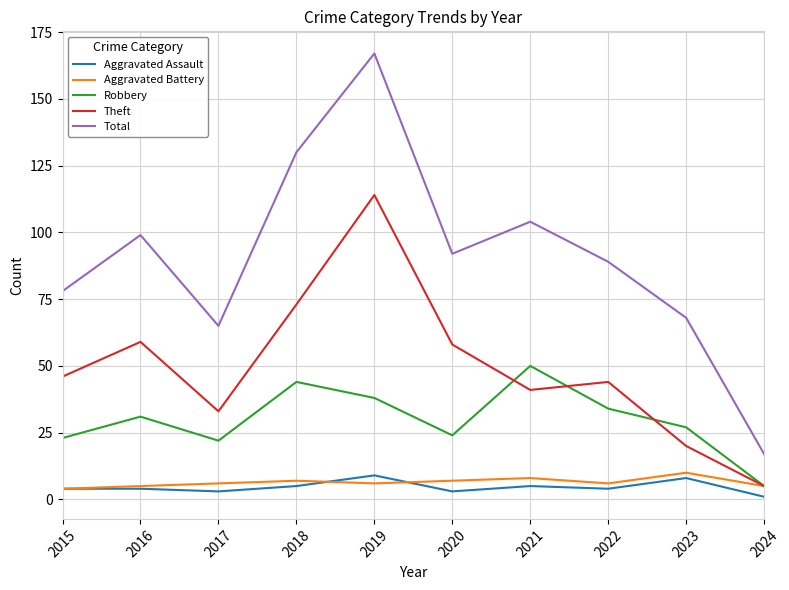

Which series has the largest total across all categories?

Total